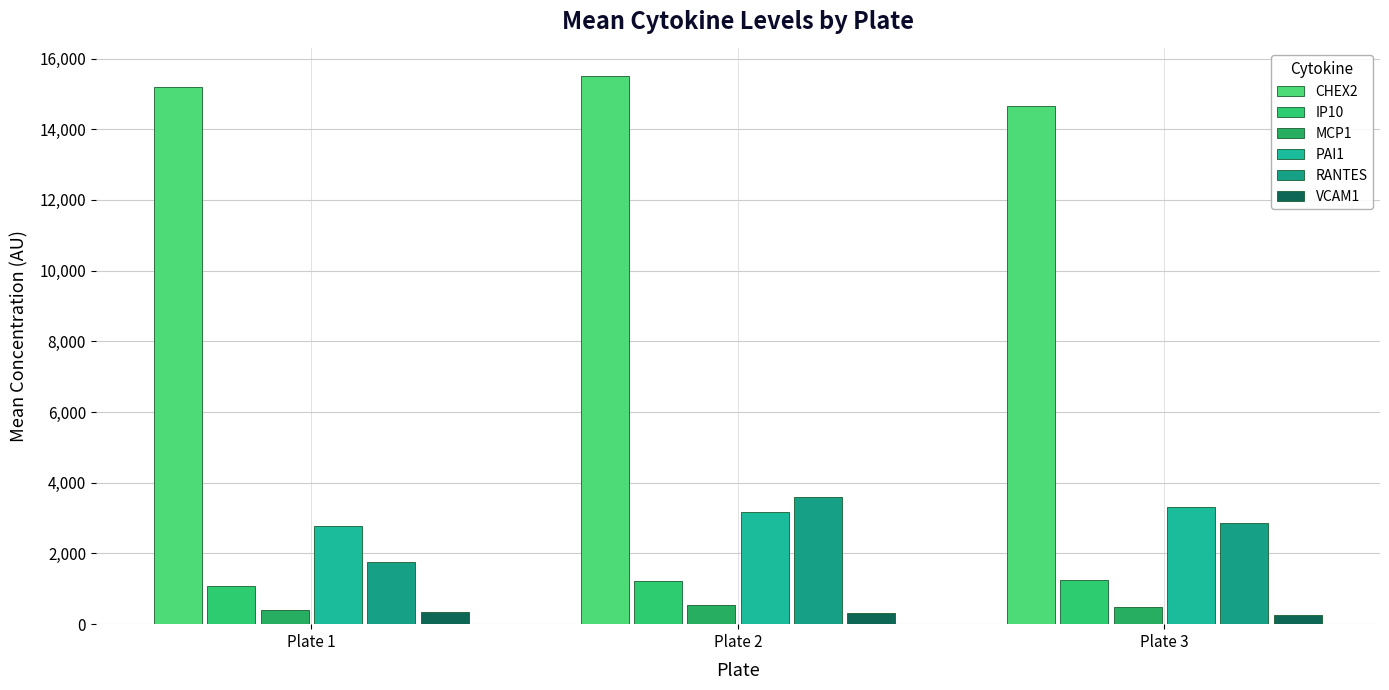

Between Plate 1 and Plate 2, which is larger?

Plate 2